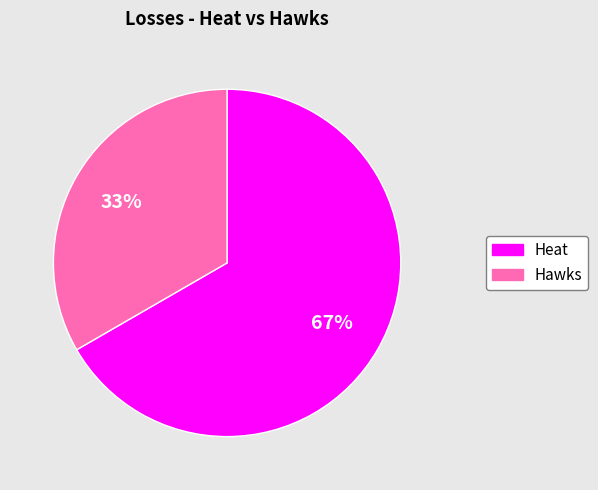

How many segments does this pie chart have?

2